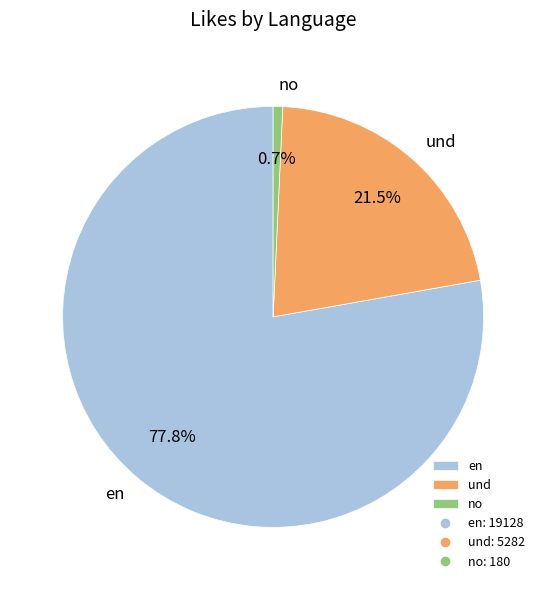

What is the total percentage of en and und?

99.3%